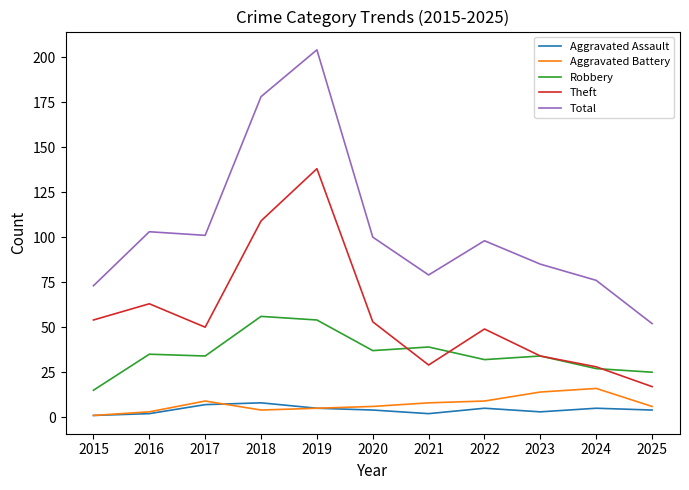

Which series has the largest total across all categories?

Total